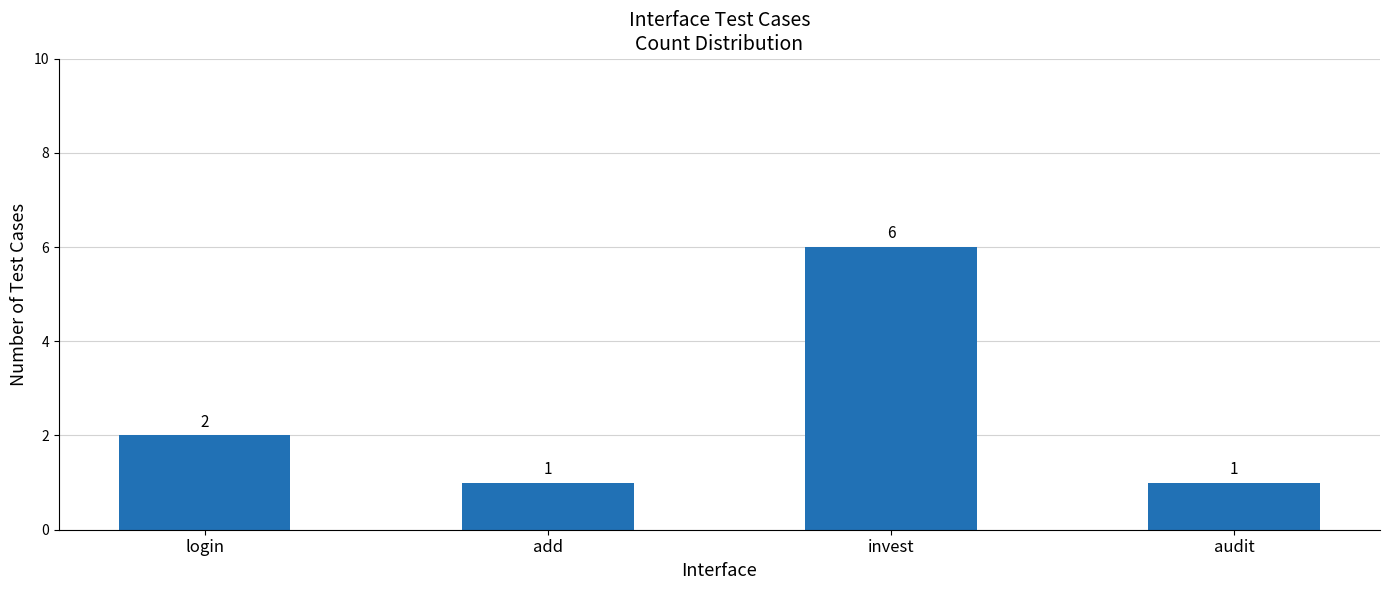

Approximately how many times larger is the value at invest compared to audit?

6.0